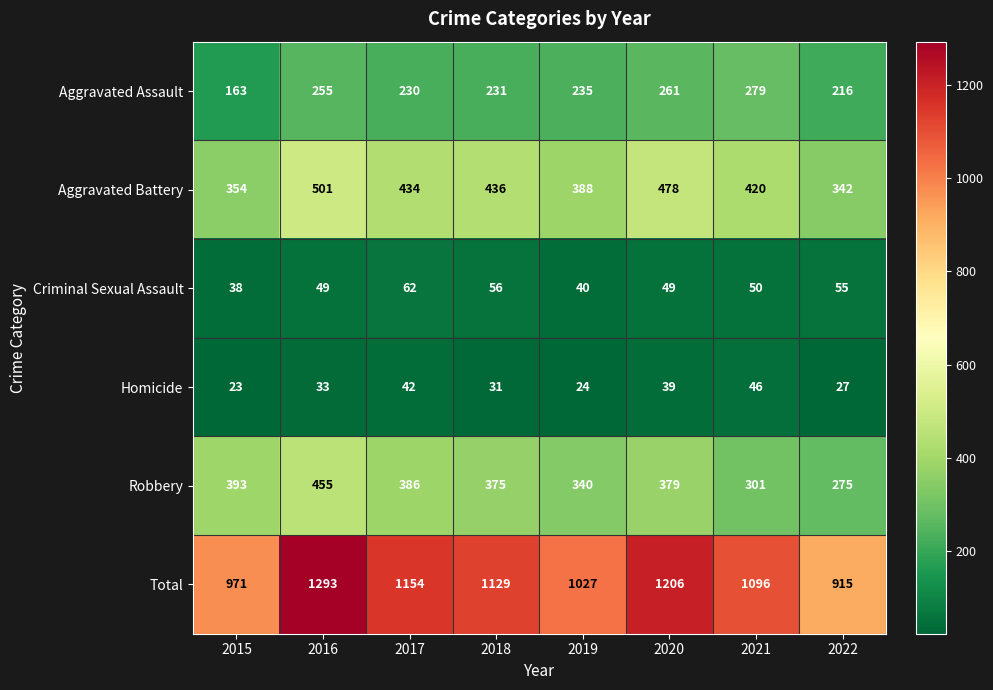

How many data points in Robbery are less than 379?

4